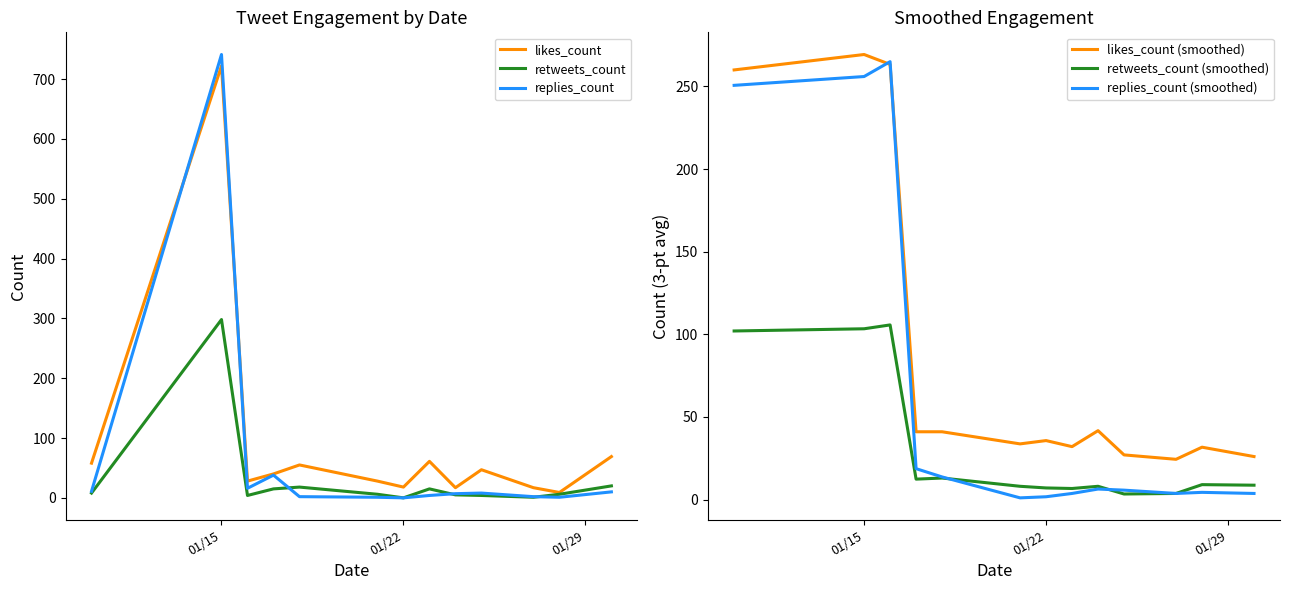

The value of retweets_count at 01/15 is 298. True or false?

True